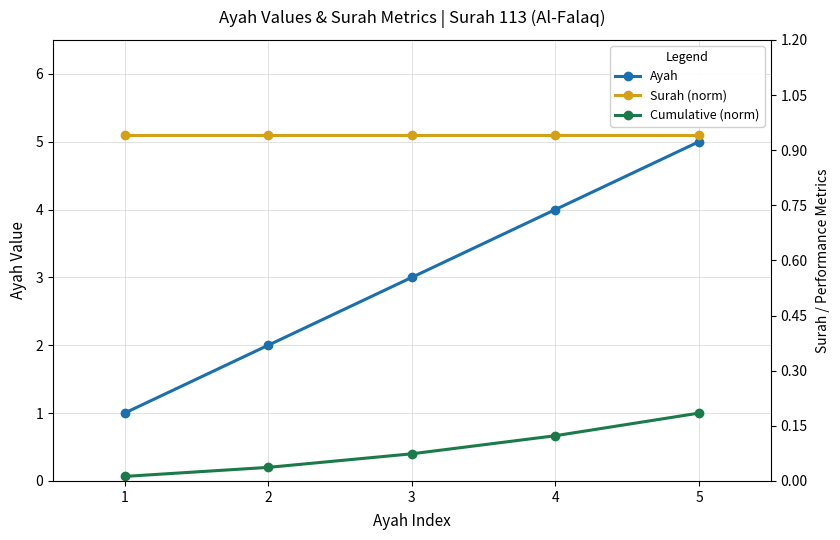

True or false: Cumulative (norm) and Ayah cross at least once.

False